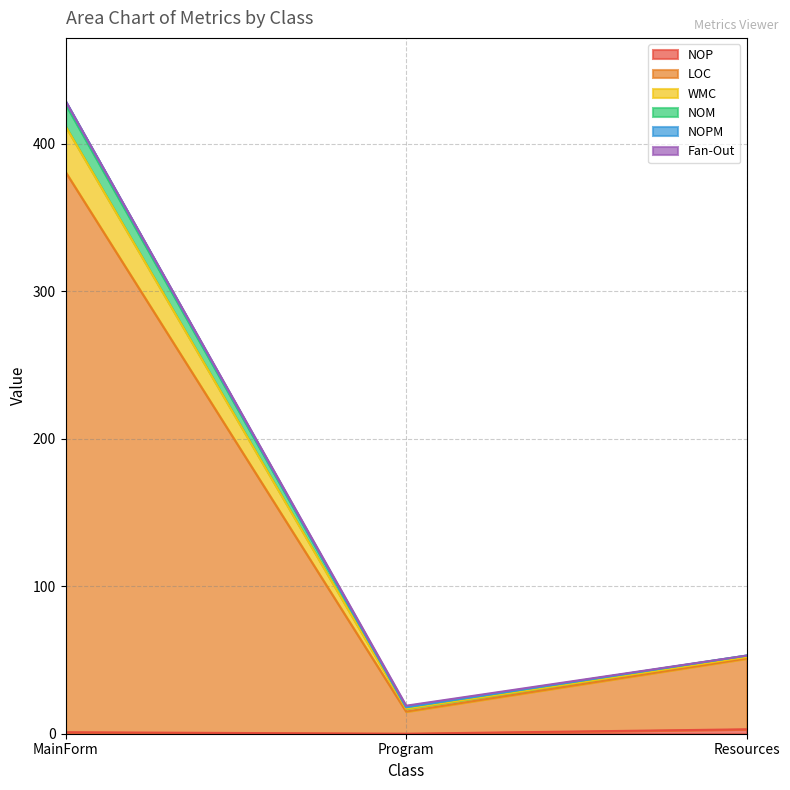

At which category is the sum across all series the highest?

MainForm